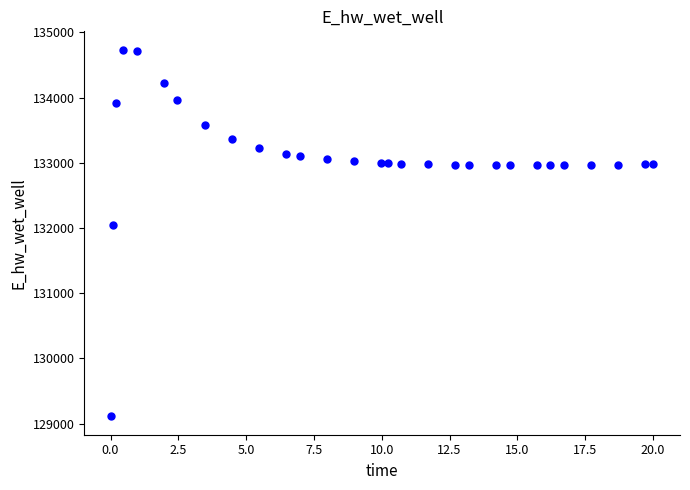

What Y value in the scatter plot is closest to 131923?

132046.0